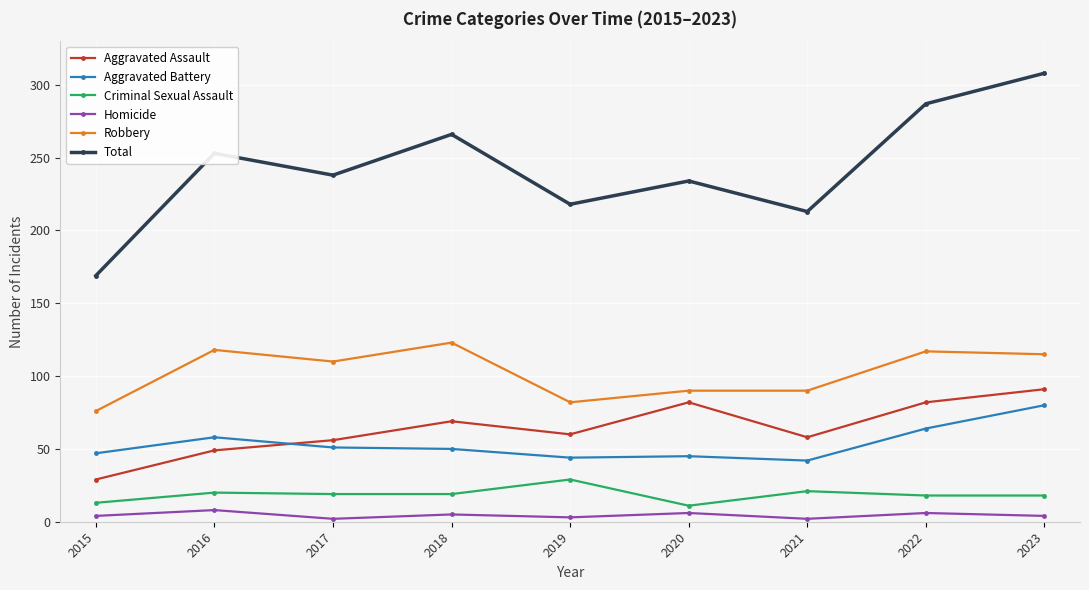

What is the maximum value shown in the chart?

308